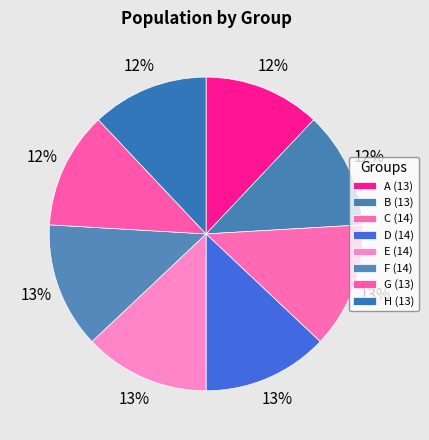

What is the largest slice in the pie chart?

C